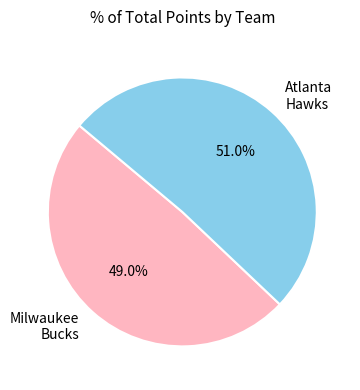

What is the largest slice in the pie chart?

Atlanta Hawks